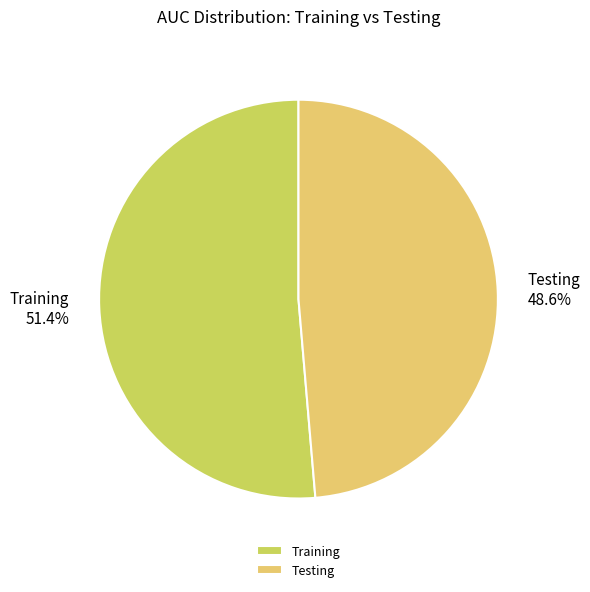

Which category has the smallest portion of the pie?

Testing